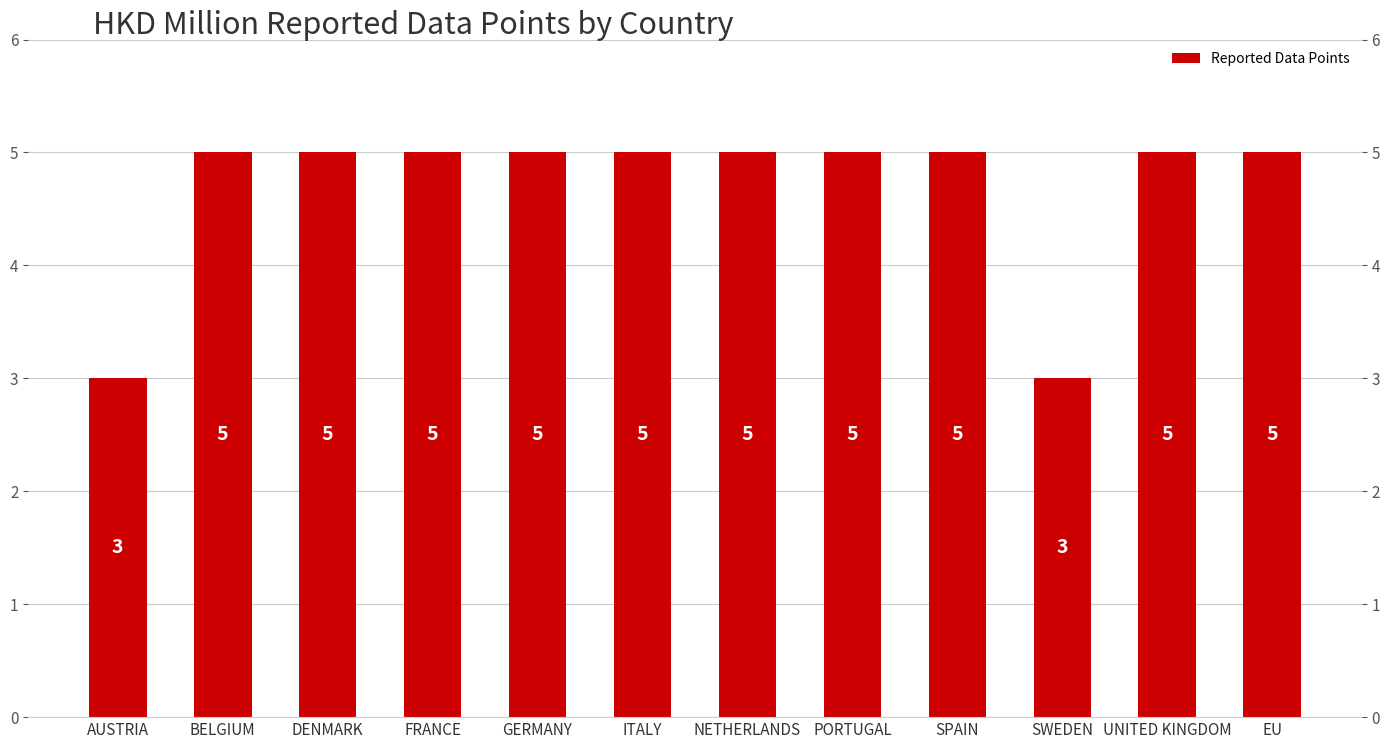

Which label corresponds to the largest value in the chart?

BELGIUM